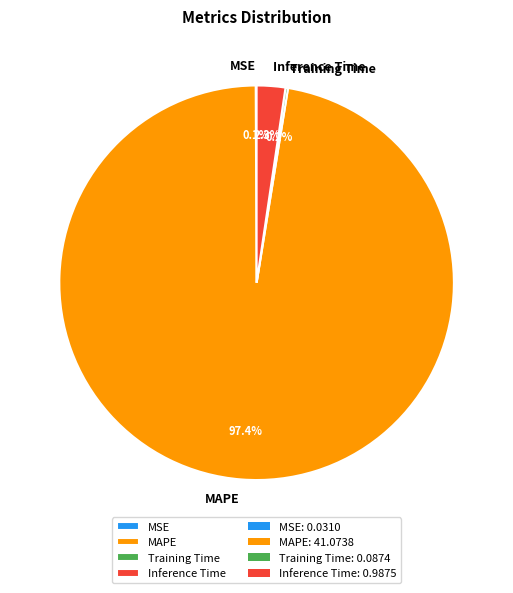

Between Inference Time and MAPE, which is larger?

MAPE